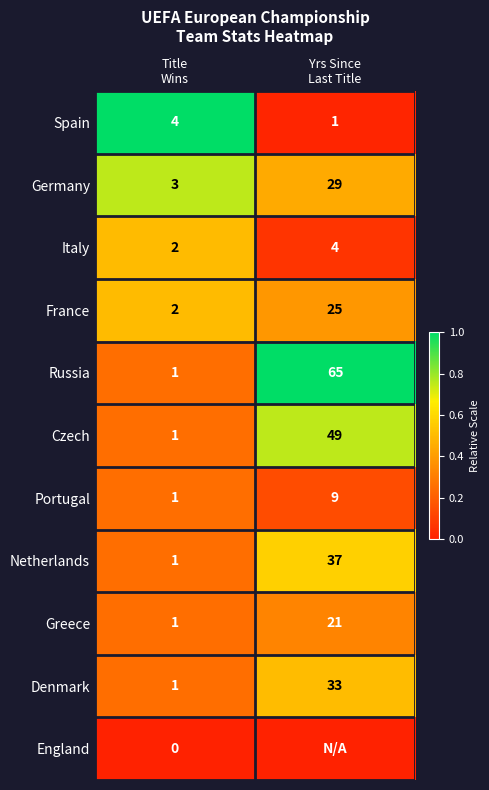

What is the average value of the Russia series?

33